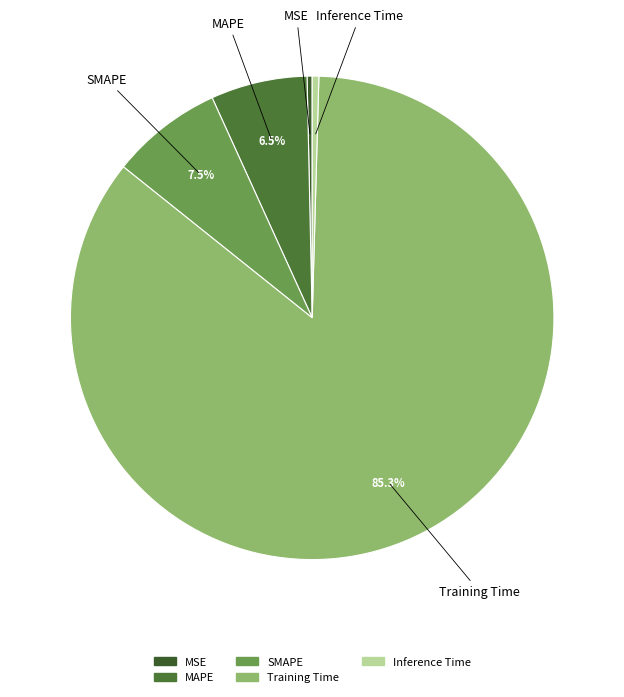

What is the majority slice?

Training Time